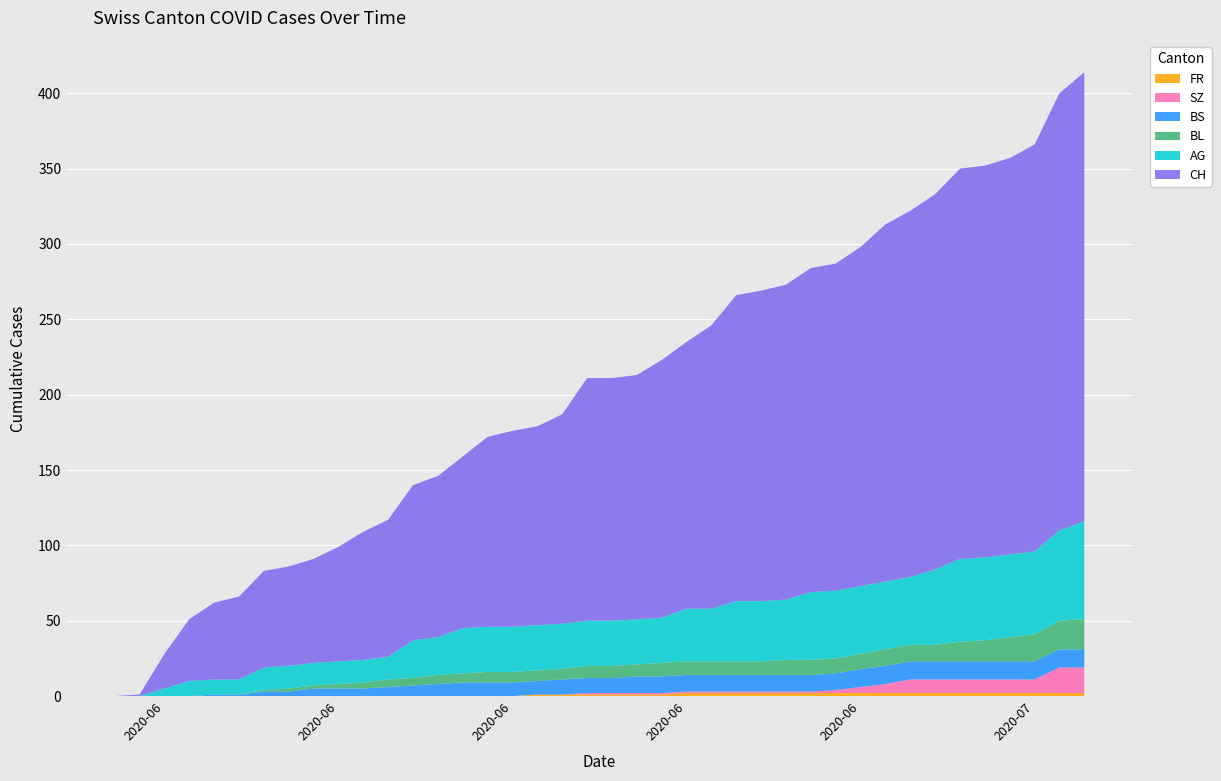

Reading left to right, what are all the values shown in this chart?

CH: 2020-05-31=0	2020-06-01=1	2020-06-02=23	2020-06-03=41	2020-06-04=51	2020-06-05=55	2020-06-06=64	2020-06-07=66	2020-06-08=69	2020-06-09=76	2020-06-10=85	2020-06-11=91	2020-06-12=103	2020-06-13=107	2020-06-14=114	2020-06-15=126	2020-06-16=130	2020-06-17=132	2020-06-18=139	2020-06-19=161	2020-06-20=161	2020-06-21=162	2020-06-22=171	2020-06-23=177	2020-06-24=188	2020-06-25=203	2020-06-26=206	2020-06-27=209	2020-06-28=215	2020-06-29=217	2020-06-30=225	2020-07-01=237	2020-07-02=243	2020-07-03=249	2020-07-04=259	2020-07-05=260	2020-07-06=263	2020-07-07=270	2020-07-08=290	2020-07-09=298
AG: 2020-05-31=0	2020-06-01=0	2020-06-02=5	2020-06-03=10	2020-06-04=10	2020-06-05=10	2020-06-06=15	2020-06-07=15	2020-06-08=15	2020-06-09=15	2020-06-10=15	2020-06-11=15	2020-06-12=25	2020-06-13=25	2020-06-14=30	2020-06-15=30	2020-06-16=30	2020-06-17=30	2020-06-18=30	2020-06-19=30	2020-06-20=30	2020-06-21=30	2020-06-22=30	2020-06-23=35	2020-06-24=35	2020-06-25=40	2020-06-26=40	2020-06-27=40	2020-06-28=45	2020-06-29=45	2020-06-30=45	2020-07-01=45	2020-07-02=45	2020-07-03=50	2020-07-04=55	2020-07-05=55	2020-07-06=55	2020-07-07=55	2020-07-08=60	2020-07-09=65
BL: 2020-05-31=0	2020-06-01=0	2020-06-02=0	2020-06-03=0	2020-06-04=0	2020-06-05=0	2020-06-06=1	2020-06-07=2	2020-06-08=2	2020-06-09=3	2020-06-10=4	2020-06-11=5	2020-06-12=5	2020-06-13=6	2020-06-14=6	2020-06-15=7	2020-06-16=7	2020-06-17=7	2020-06-18=7	2020-06-19=8	2020-06-20=8	2020-06-21=8	2020-06-22=9	2020-06-23=9	2020-06-24=9	2020-06-25=9	2020-06-26=9	2020-06-27=10	2020-06-28=10	2020-06-29=10	2020-06-30=10	2020-07-01=11	2020-07-02=11	2020-07-03=11	2020-07-04=13	2020-07-05=14	2020-07-06=16	2020-07-07=18	2020-07-08=19	2020-07-09=20
BS: 2020-05-31=0	2020-06-01=0	2020-06-02=0	2020-06-03=0	2020-06-04=1	2020-06-05=1	2020-06-06=3	2020-06-07=3	2020-06-08=5	2020-06-09=5	2020-06-10=5	2020-06-11=6	2020-06-12=7	2020-06-13=8	2020-06-14=9	2020-06-15=9	2020-06-16=9	2020-06-17=9	2020-06-18=10	2020-06-19=10	2020-06-20=10	2020-06-21=11	2020-06-22=11	2020-06-23=11	2020-06-24=11	2020-06-25=11	2020-06-26=11	2020-06-27=11	2020-06-28=11	2020-06-29=11	2020-06-30=12	2020-07-01=12	2020-07-02=12	2020-07-03=12	2020-07-04=12	2020-07-05=12	2020-07-06=12	2020-07-07=12	2020-07-08=12	2020-07-09=12
SZ: 2020-05-31=0	2020-06-01=0	2020-06-02=0	2020-06-03=0	2020-06-04=0	2020-06-05=0	2020-06-06=0	2020-06-07=0	2020-06-08=0	2020-06-09=0	2020-06-10=0	2020-06-11=0	2020-06-12=0	2020-06-13=0	2020-06-14=0	2020-06-15=0	2020-06-16=0	2020-06-17=0	2020-06-18=0	2020-06-19=1	2020-06-20=1	2020-06-21=1	2020-06-22=1	2020-06-23=1	2020-06-24=1	2020-06-25=1	2020-06-26=1	2020-06-27=1	2020-06-28=1	2020-06-29=2	2020-06-30=4	2020-07-01=6	2020-07-02=9	2020-07-03=9	2020-07-04=9	2020-07-05=9	2020-07-06=9	2020-07-07=9	2020-07-08=17	2020-07-09=17
FR: 2020-05-31=0	2020-06-01=0	2020-06-02=0	2020-06-03=0	2020-06-04=0	2020-06-05=0	2020-06-06=0	2020-06-07=0	2020-06-08=0	2020-06-09=0	2020-06-10=0	2020-06-11=0	2020-06-12=0	2020-06-13=0	2020-06-14=0	2020-06-15=0	2020-06-16=0	2020-06-17=1	2020-06-18=1	2020-06-19=1	2020-06-20=1	2020-06-21=1	2020-06-22=1	2020-06-23=2	2020-06-24=2	2020-06-25=2	2020-06-26=2	2020-06-27=2	2020-06-28=2	2020-06-29=2	2020-06-30=2	2020-07-01=2	2020-07-02=2	2020-07-03=2	2020-07-04=2	2020-07-05=2	2020-07-06=2	2020-07-07=2	2020-07-08=2	2020-07-09=2